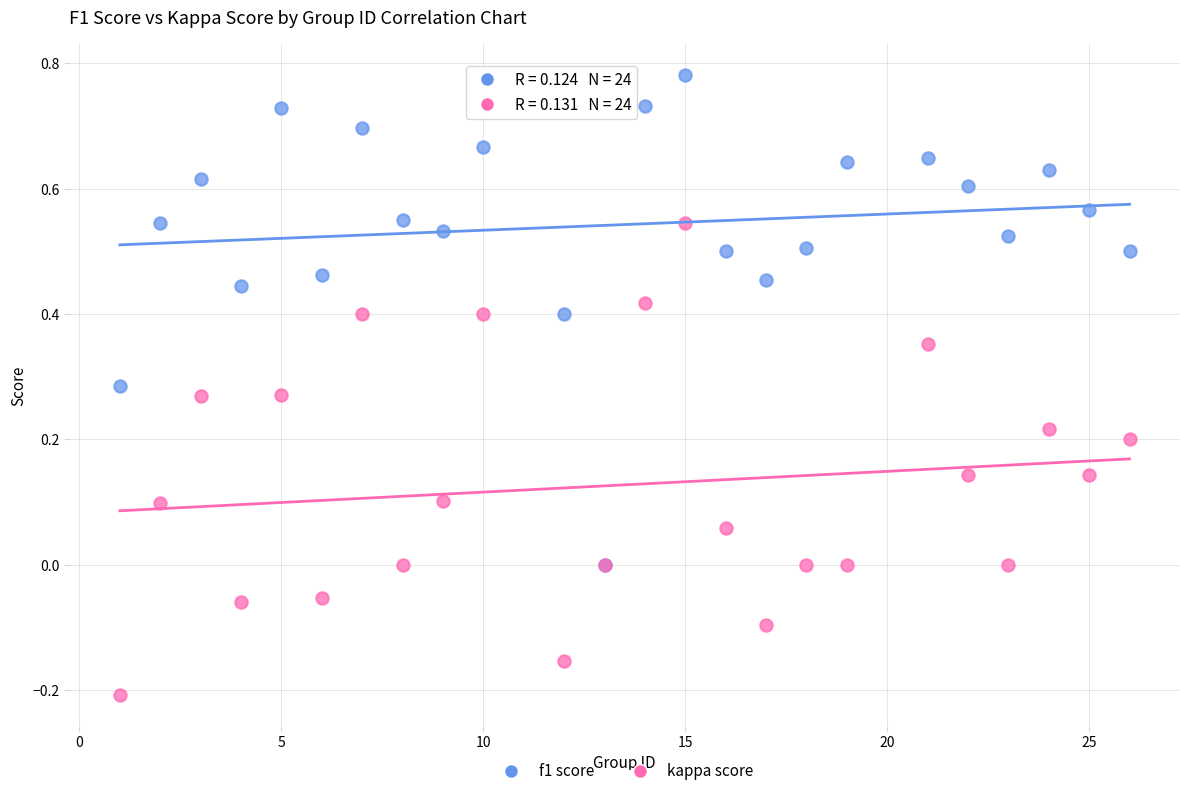

Which series contains the lowest Y value?

kappa score